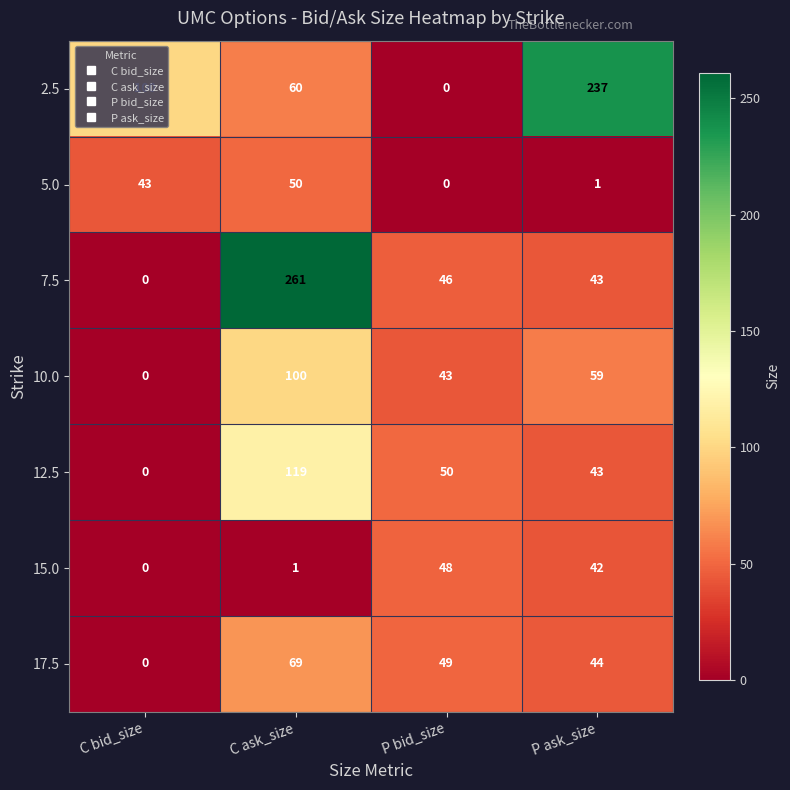

At C ask_size, list the series in order from largest to smallest.

7.5, 12.5, 10.0, 17.5, 2.5, 5.0, 15.0